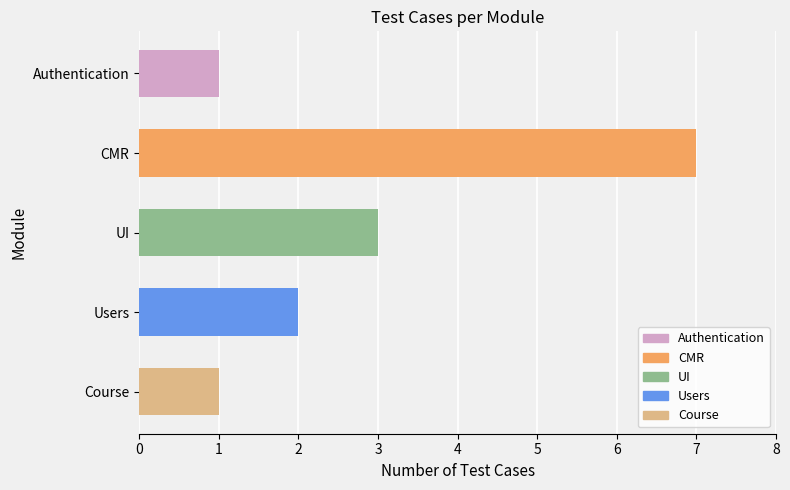

How many data points are less than 2?

2